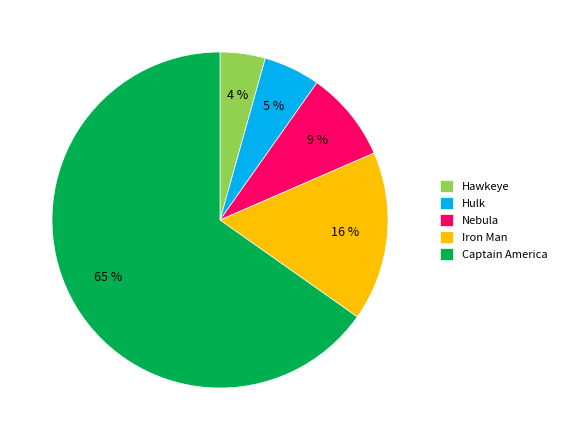

To the nearest percent, what percentage of the pie is Nebula?

9%